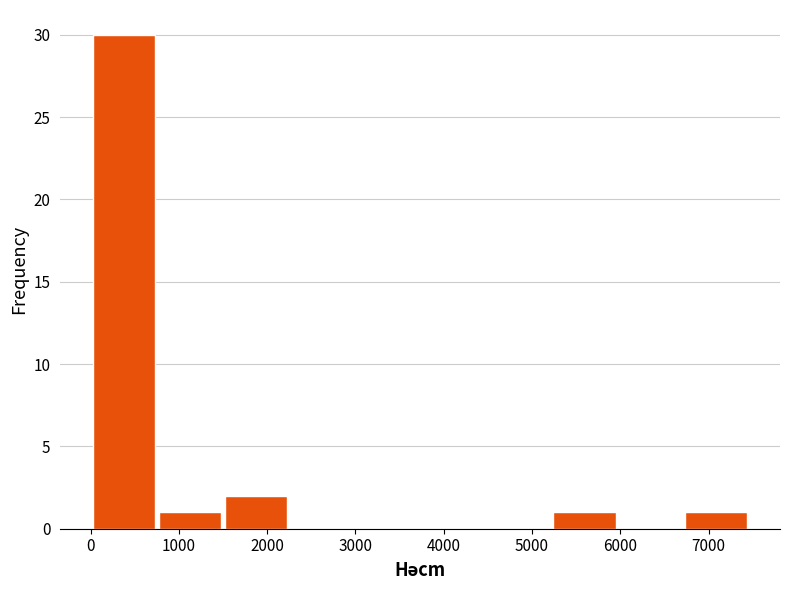

Which range on the x-axis has the tallest bar?

0 to 800